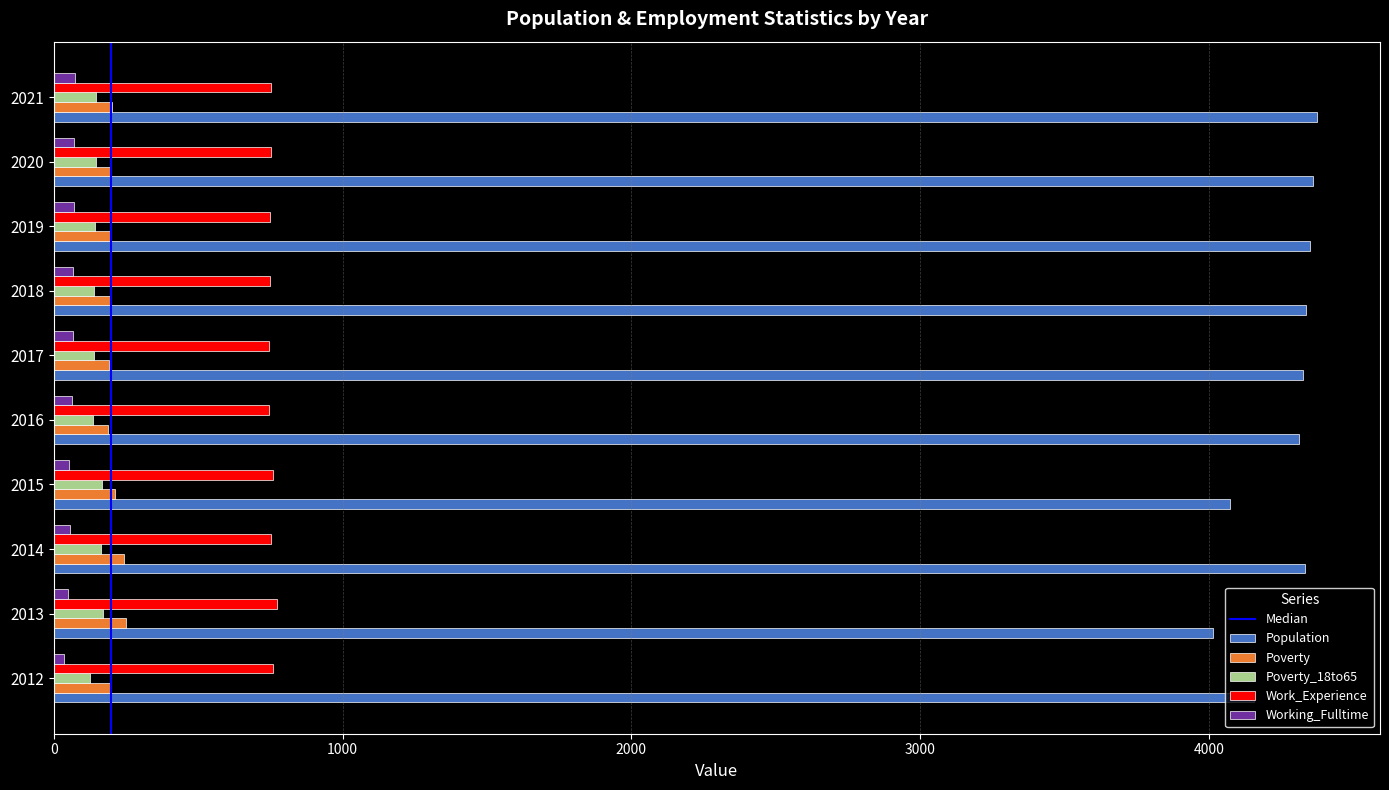

How many series are shown in this chart?

5